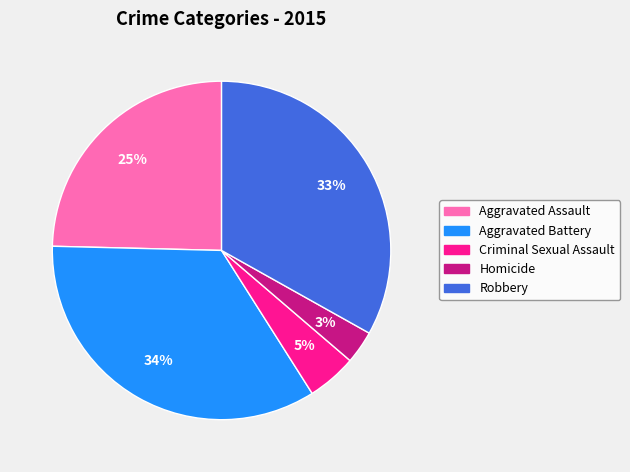

To the nearest percent, what is the difference between the Criminal Sexual Assault and Robbery slice percentages?

28%